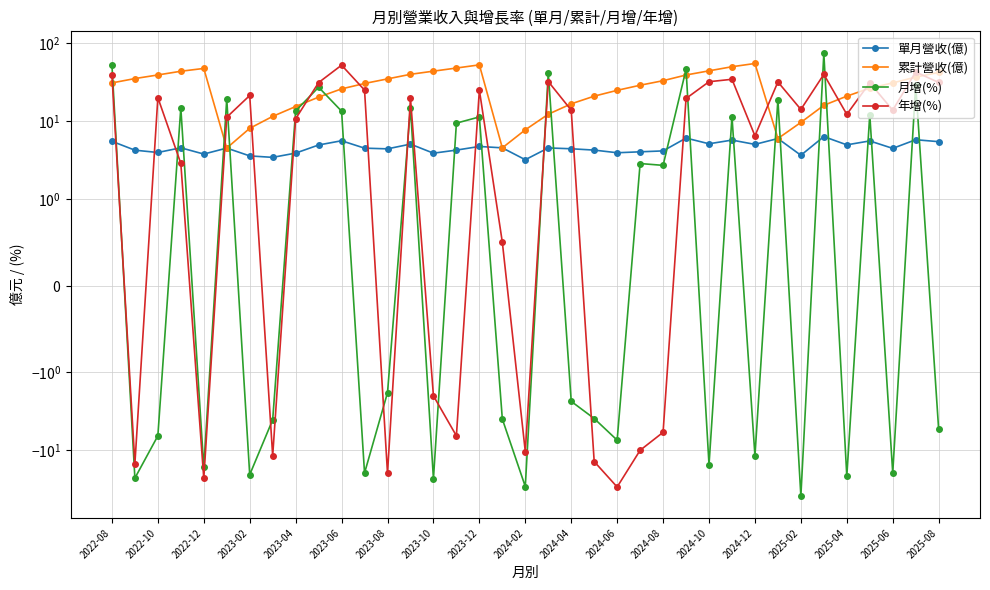

Is it true that 年增(%) equals 22.2 at 2024-04?

False